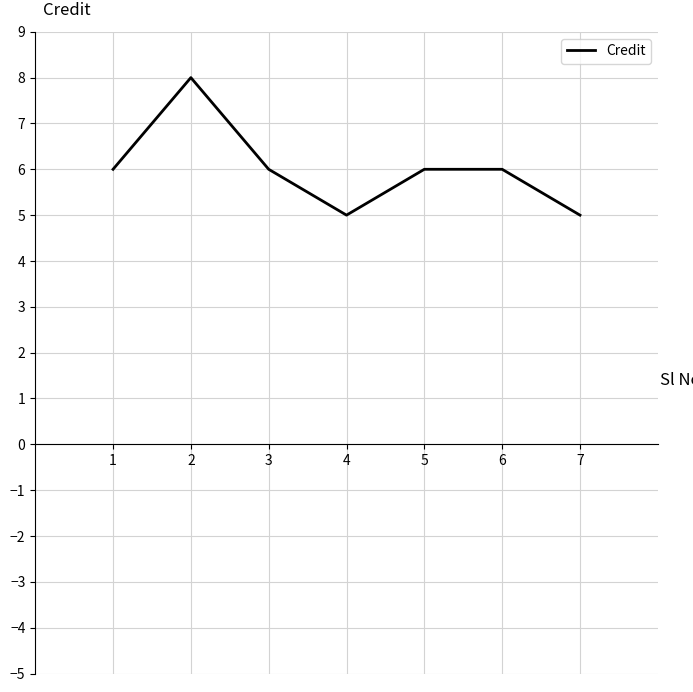

How many lines are shown in the chart?

1